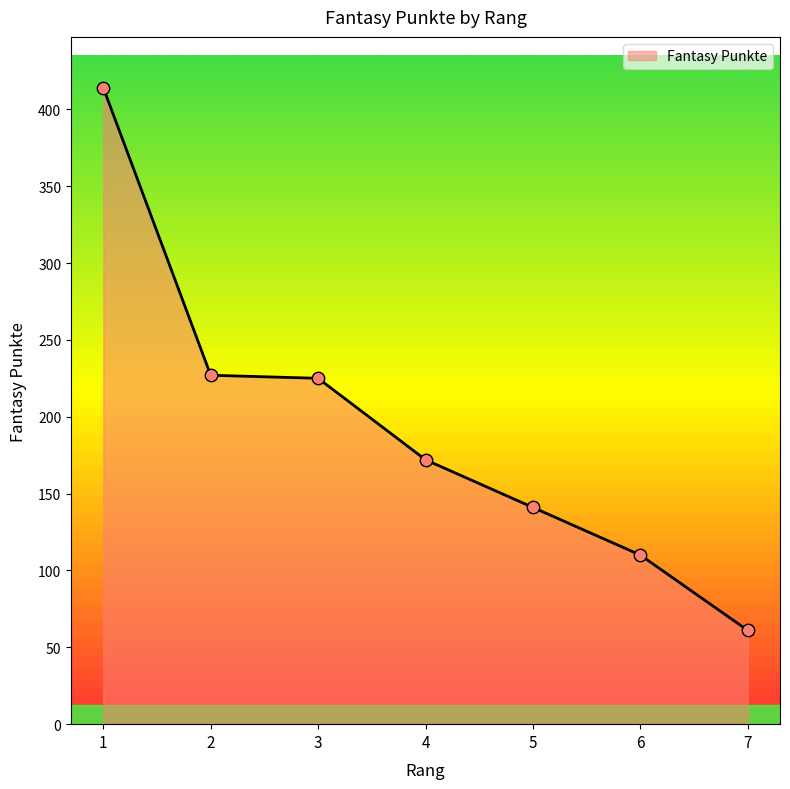

What is the change in value from 1 to 7?

-353